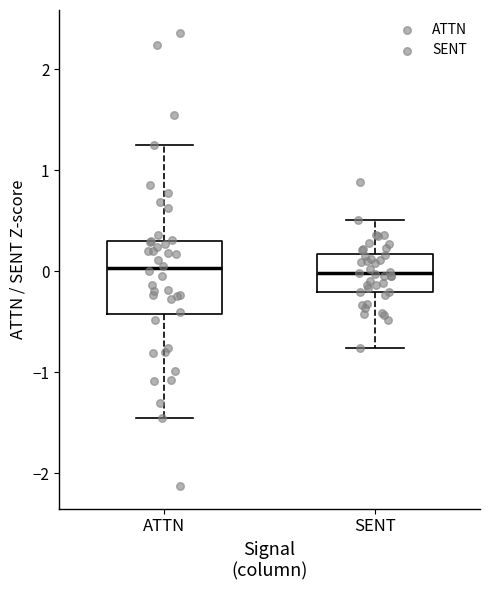

Comparing the boxes themselves (not the whiskers), which one is the tallest?

ATTN